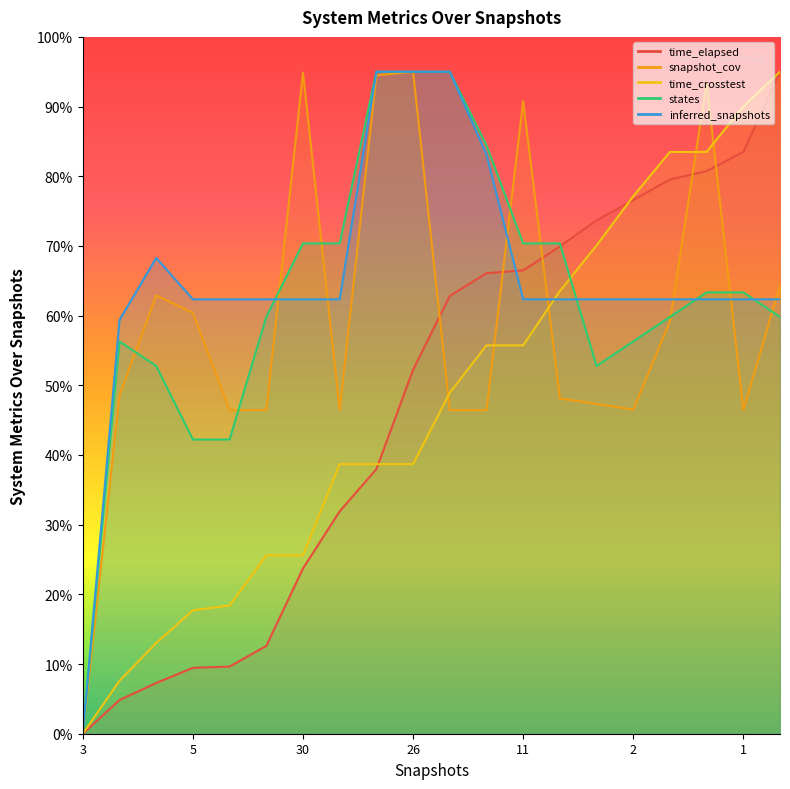

Is the value of snapshot_cov at 5 greater than the value of inferred_snapshots at 20?

Yes